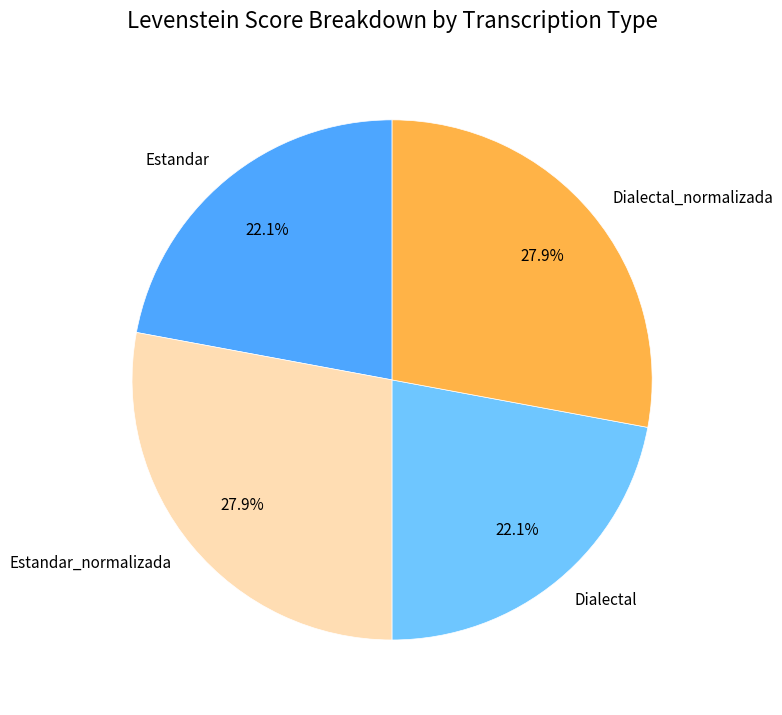

What is the ratio of the value at Dialectal to the value at Dialectal_normalizada?

0.8